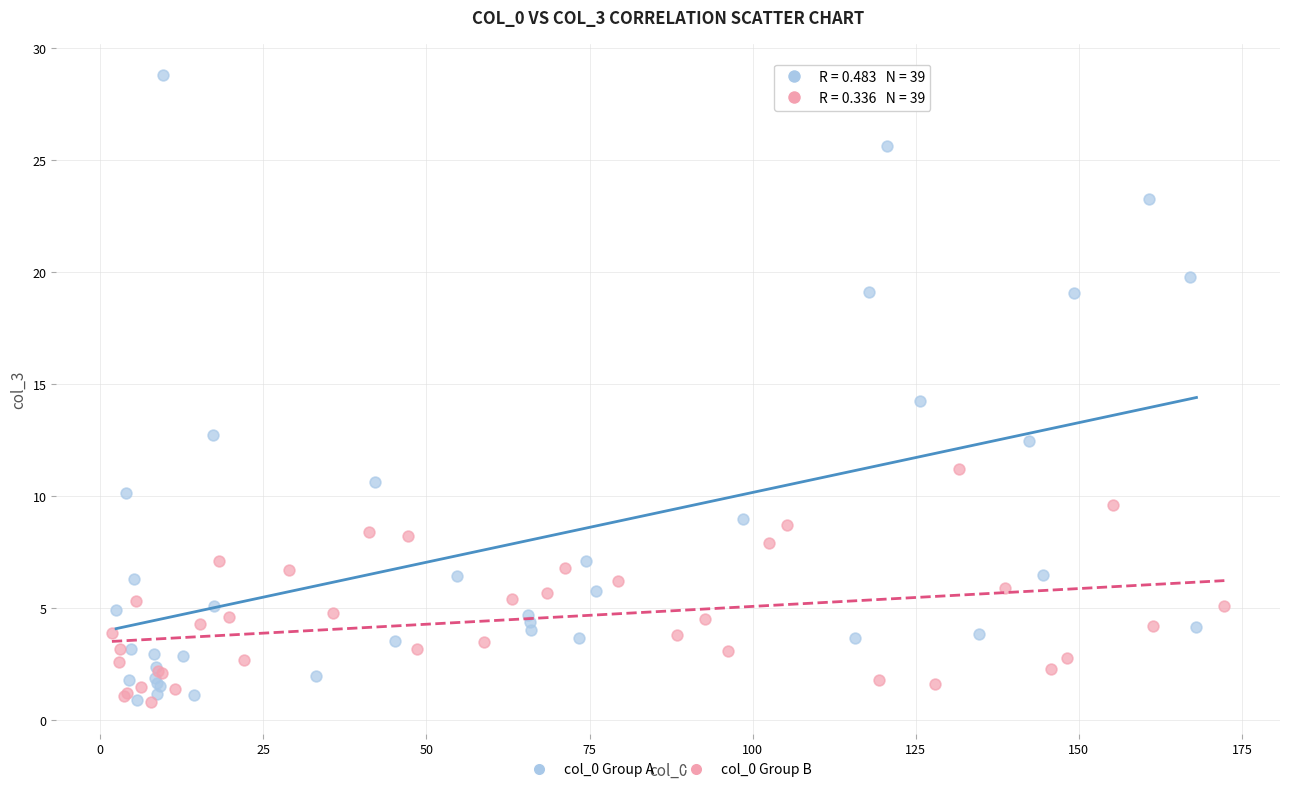

Which series contains the highest Y value?

col_0 Group A